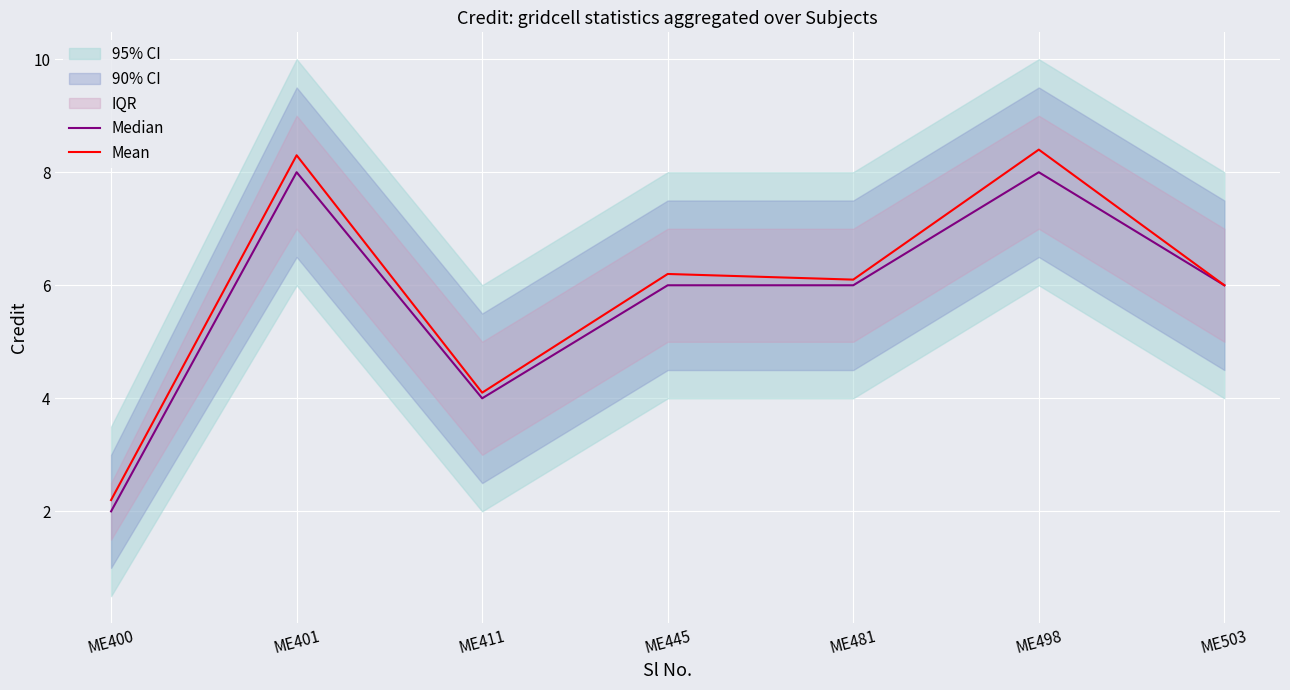

What is the maximum value for Mean?

8.4